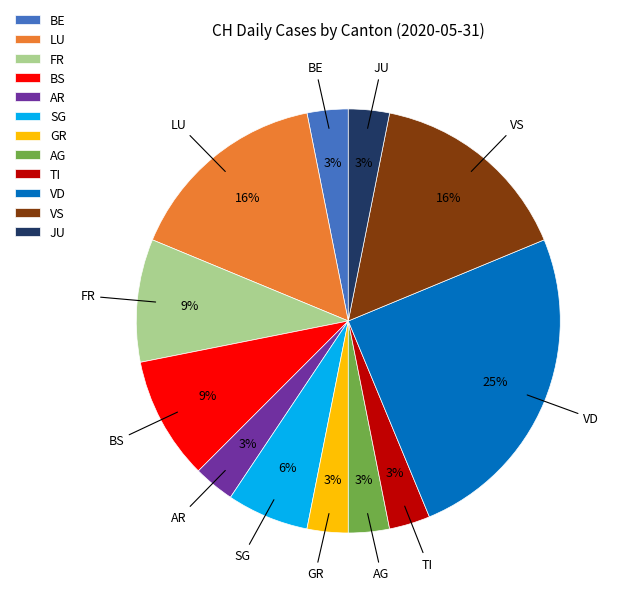

Does BS represent more than half of the total?

No